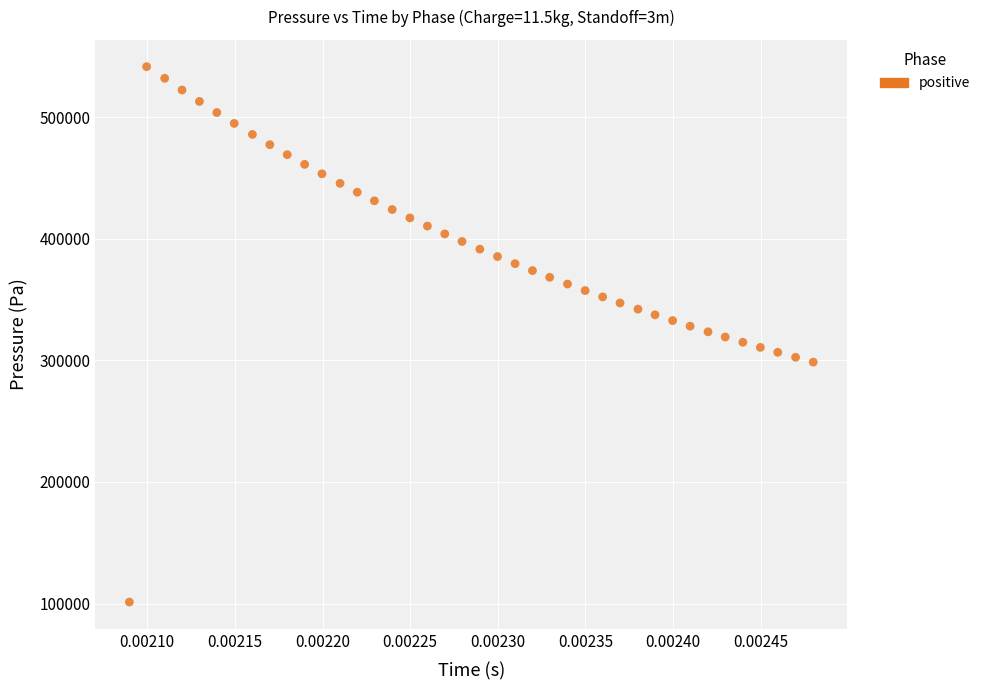

What is the range of Y values (max minus min)?

440449.1